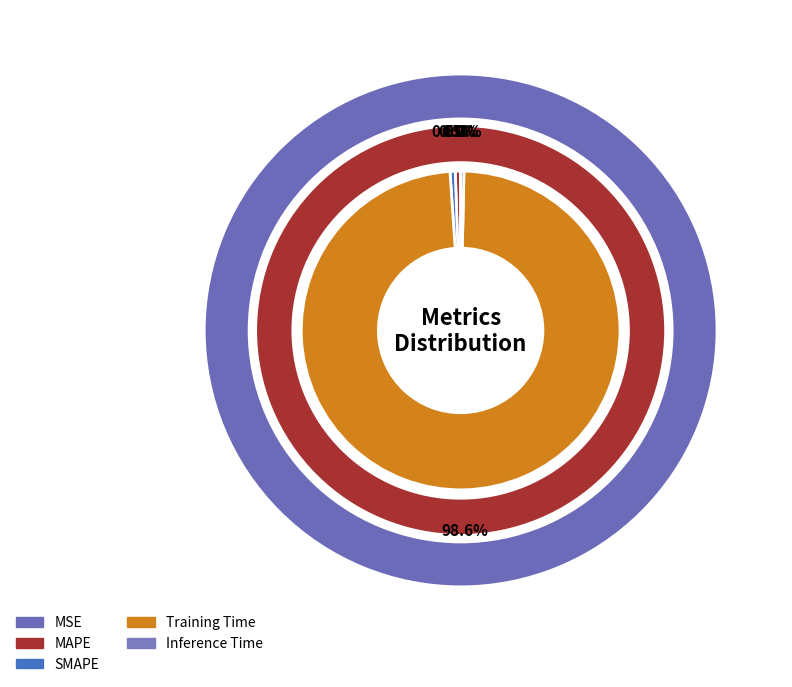

How many segments does this pie chart have?

5